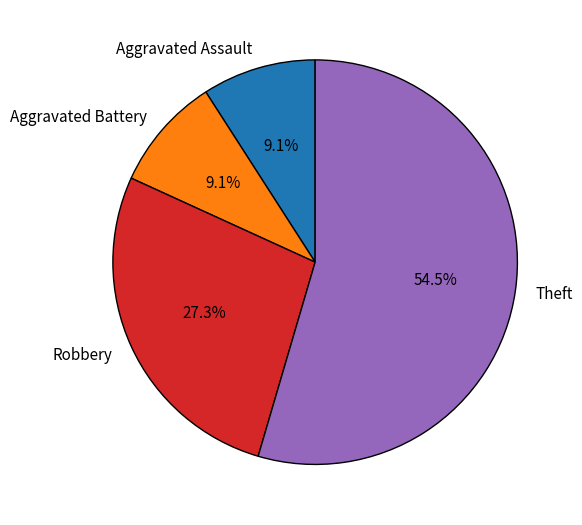

Does Robbery account for over 50% of the chart?

No